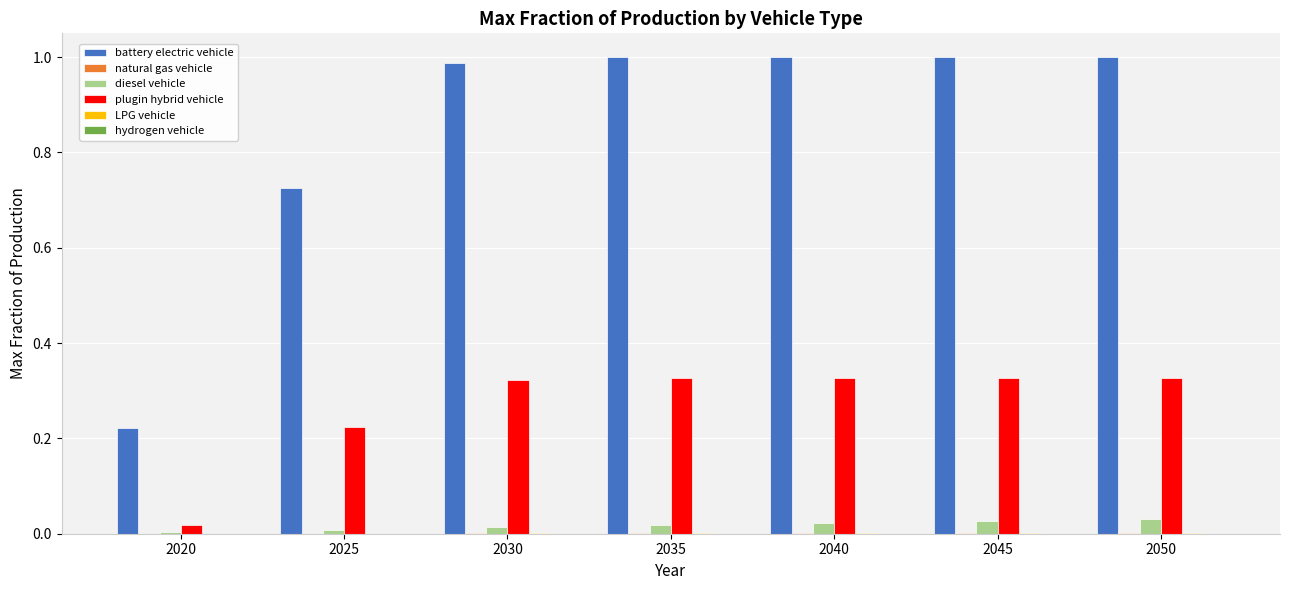

How many groups of bars are there?

7